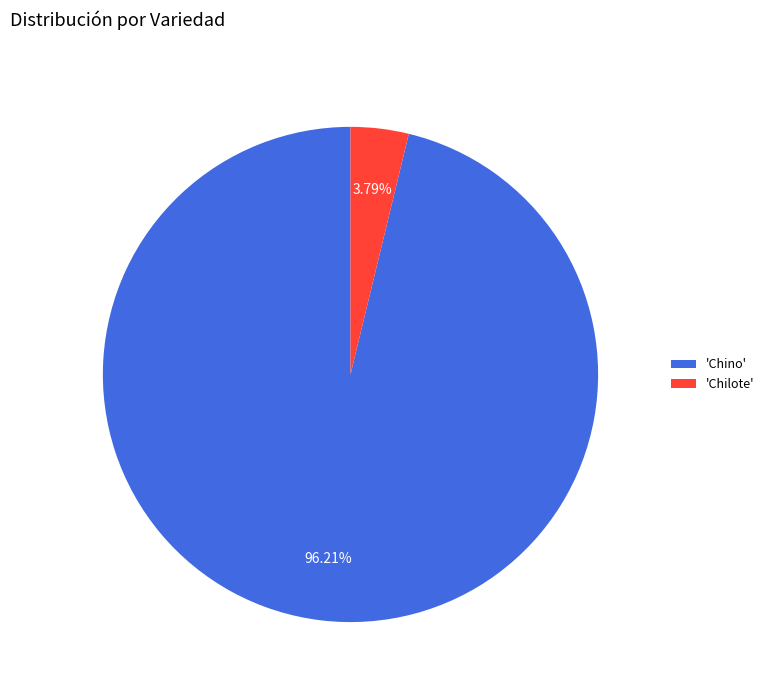

Do 'Chino' and 'Chilote' together represent more than half of the pie?

Yes